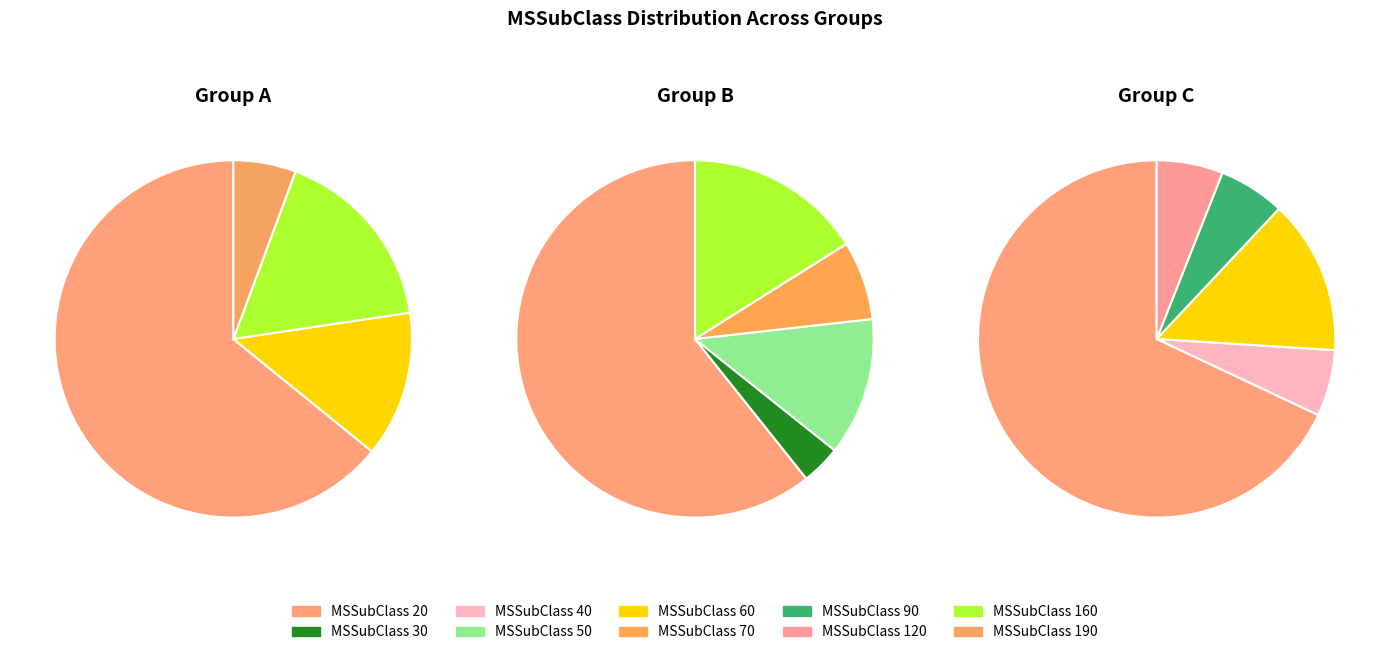

Which slice is the largest?

20